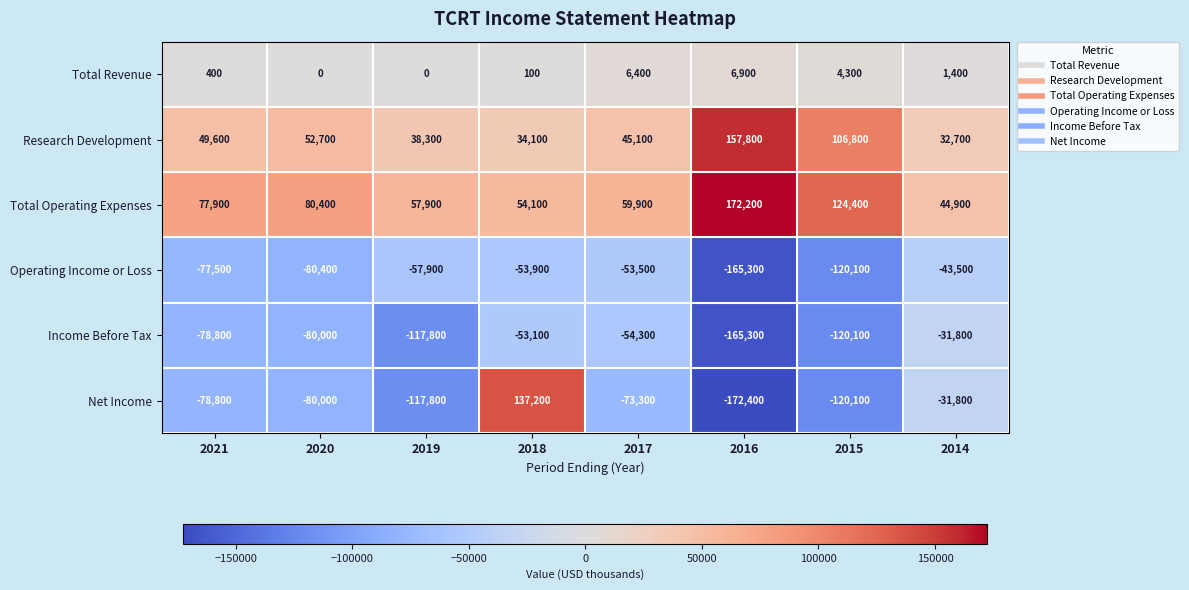

Which series has the largest range (max minus min)?

Net Income